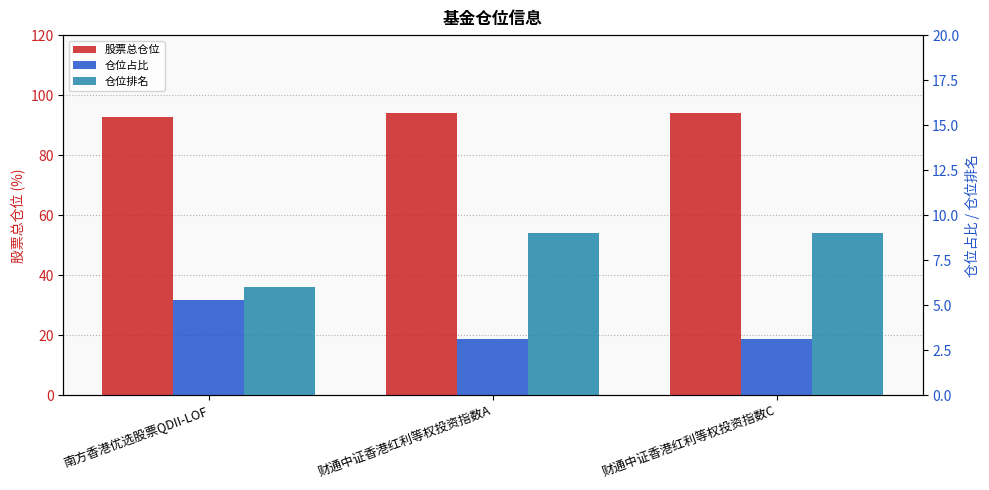

How many groups of bars are there?

3